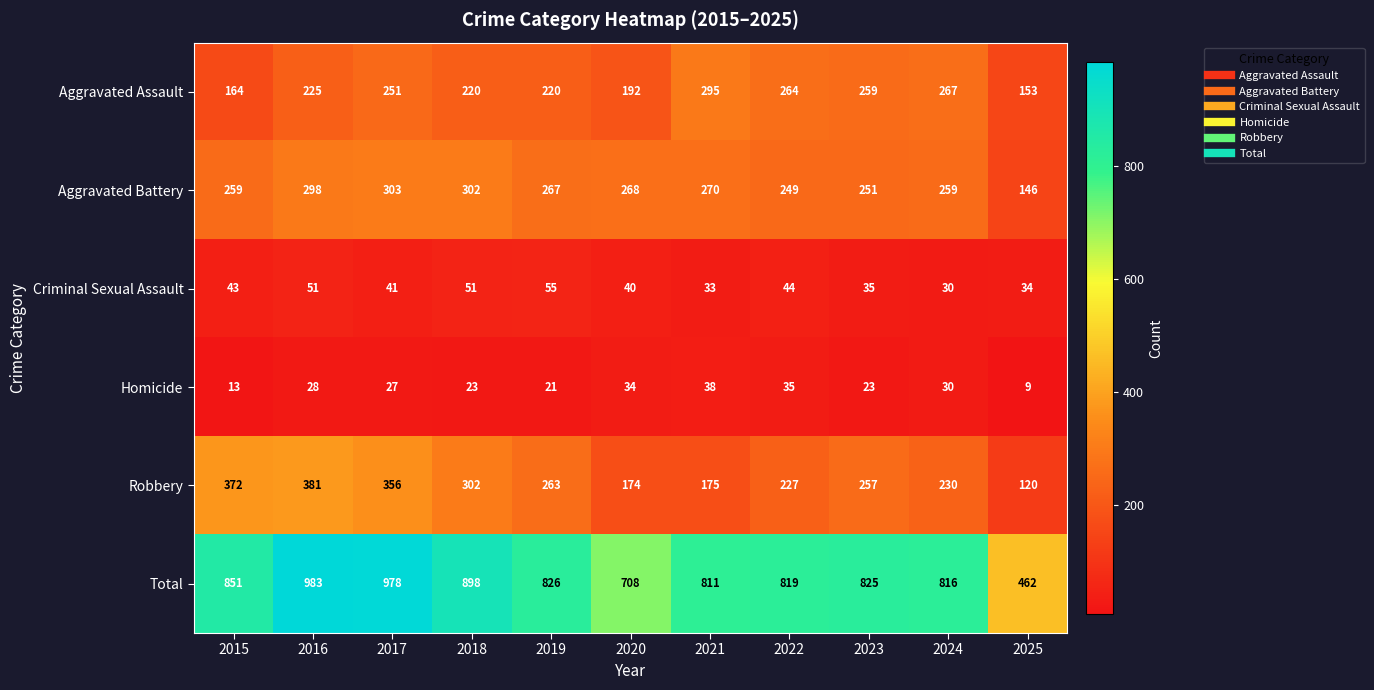

At which category is the sum across all series the highest?

2016